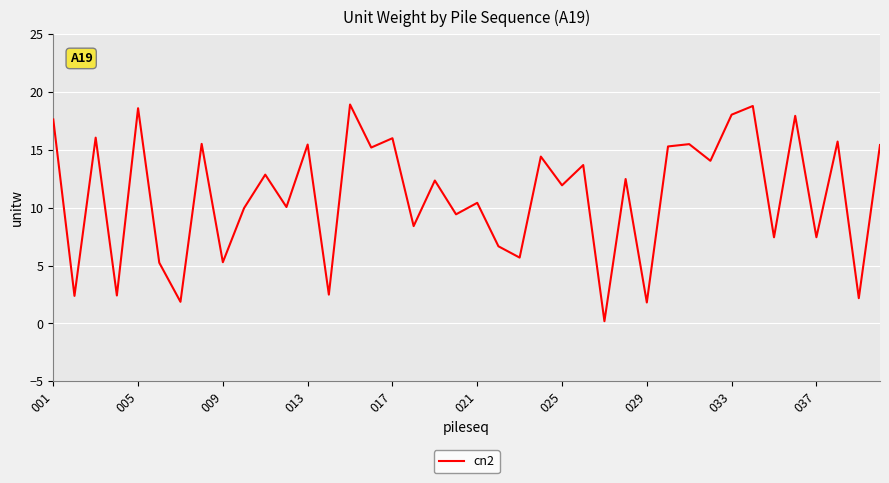

How many series are shown in this chart?

1